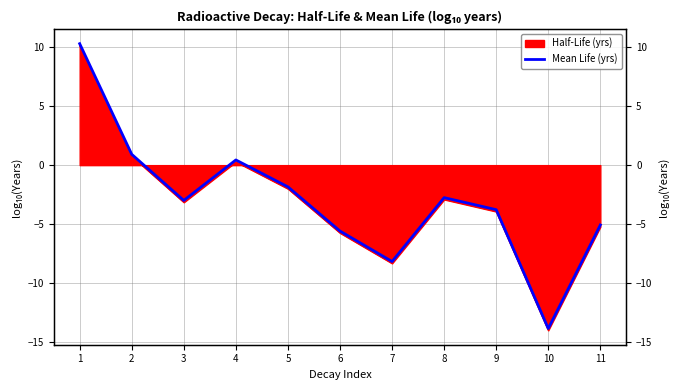

Reading left to right, list all the values displayed in this chart.

10.3	0.9	-3.0	0.4	-1.8	-5.6	-8.2	-2.8	-3.8	-13.9	-5.1